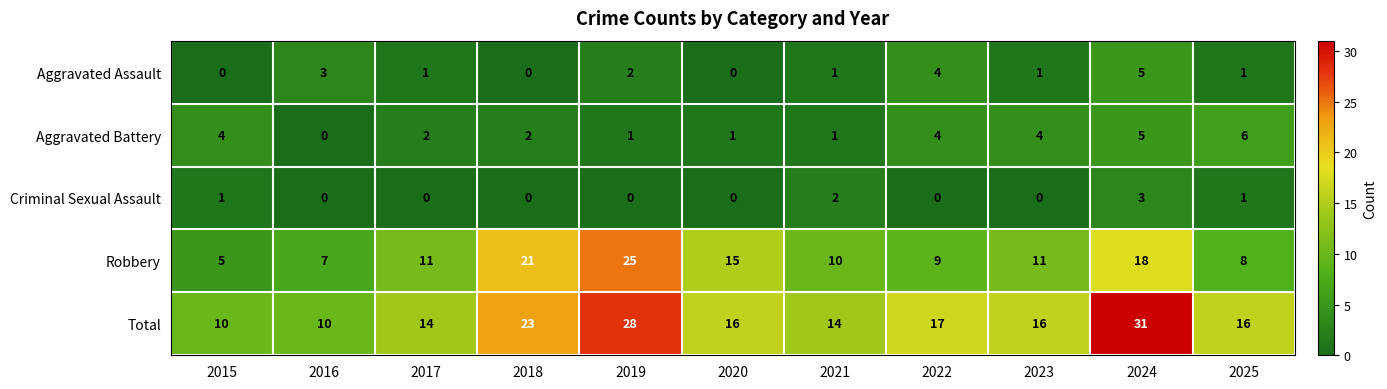

What is the approximate value of Aggravated Assault at 2024?

5